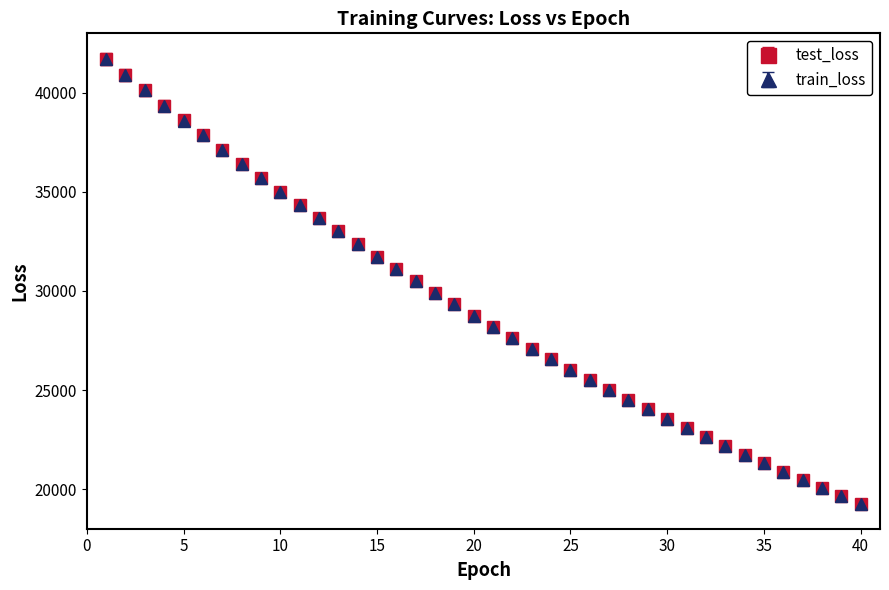

What is the value of the train_loss point at the 29th from the left?

24028.2